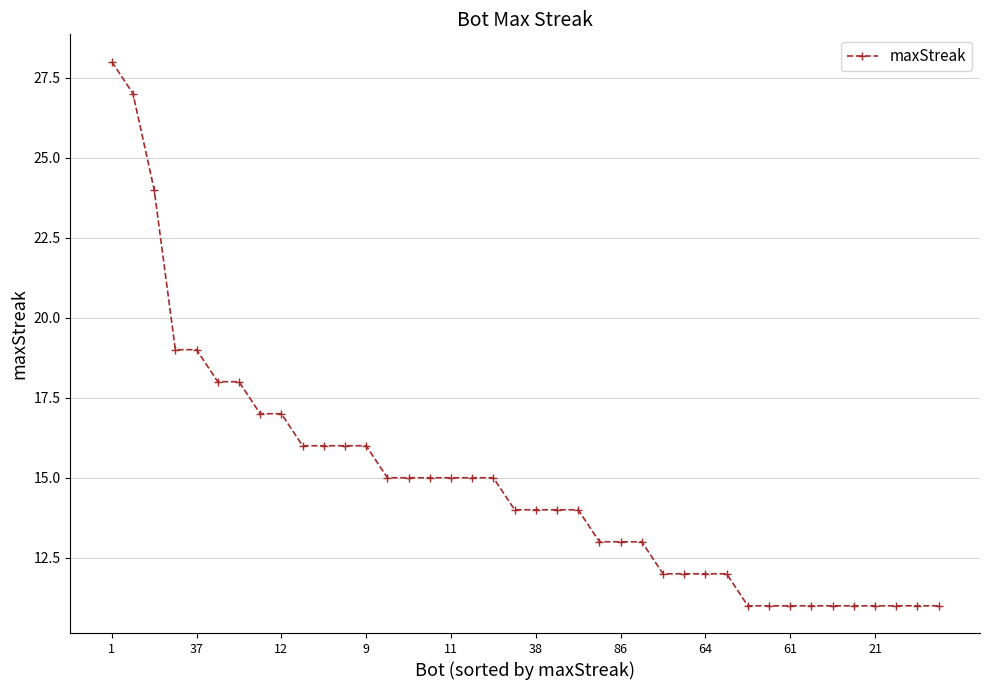

What is the average value?

15